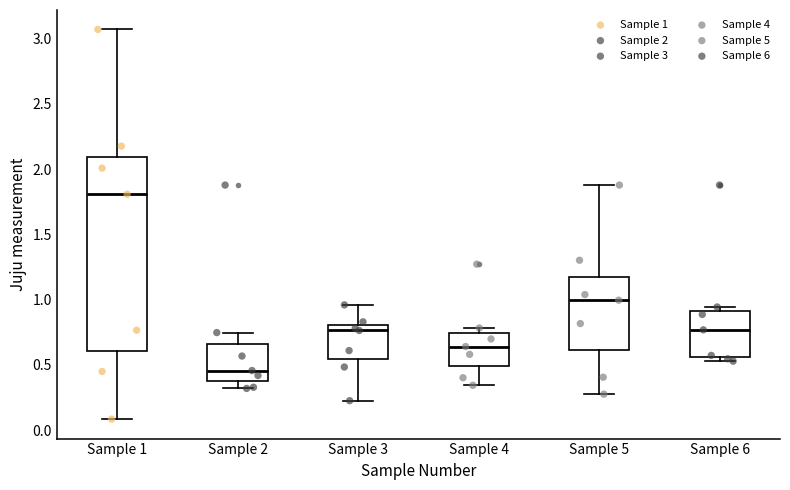

Reading left to right, transcribe this box plot: for each box, give where its median line is, the range the box spans, and where its two whiskers end, as read against the y-axis. The values are not printed on the chart, so give them approximately, as read against the axis.

Sample 1: median 1.80, box 0.60 to 2.10, whiskers 0.10 to 3.05
Sample 2: median 0.45, box 0.35 to 0.65, whiskers 0.30 to 0.75
Sample 3: median 0.75, box 0.55 to 0.80, whiskers 0.25 to 0.95
Sample 4: median 0.65, box 0.50 to 0.75, whiskers 0.35 to 0.80
Sample 5: median 1.00, box 0.60 to 1.15, whiskers 0.30 to 1.90
Sample 6: median 0.75, box 0.55 to 0.90, whiskers 0.55 (just below the box's lower edge) to 0.95